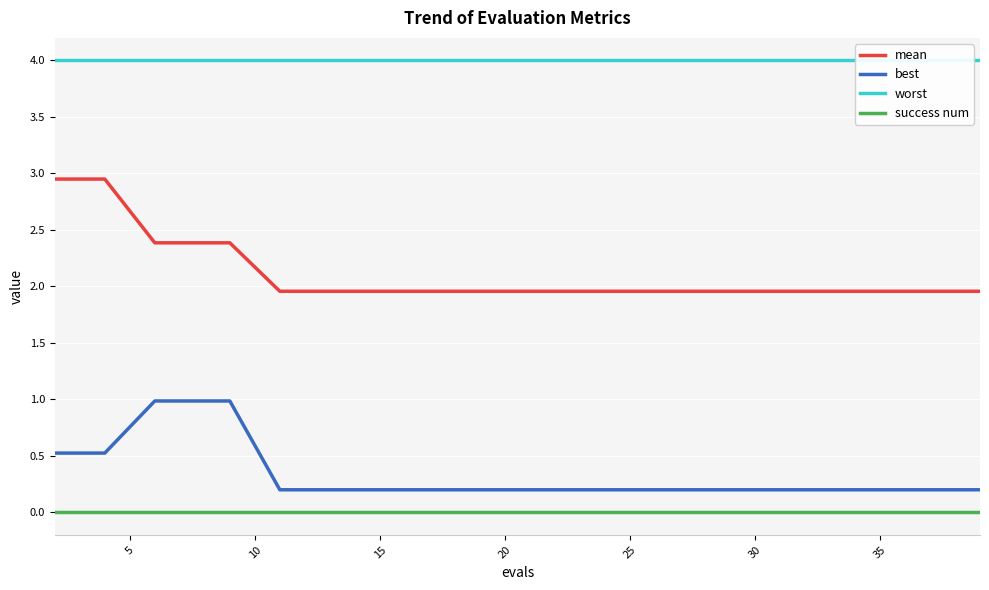

True or false: success num and best intersect in this chart.

False